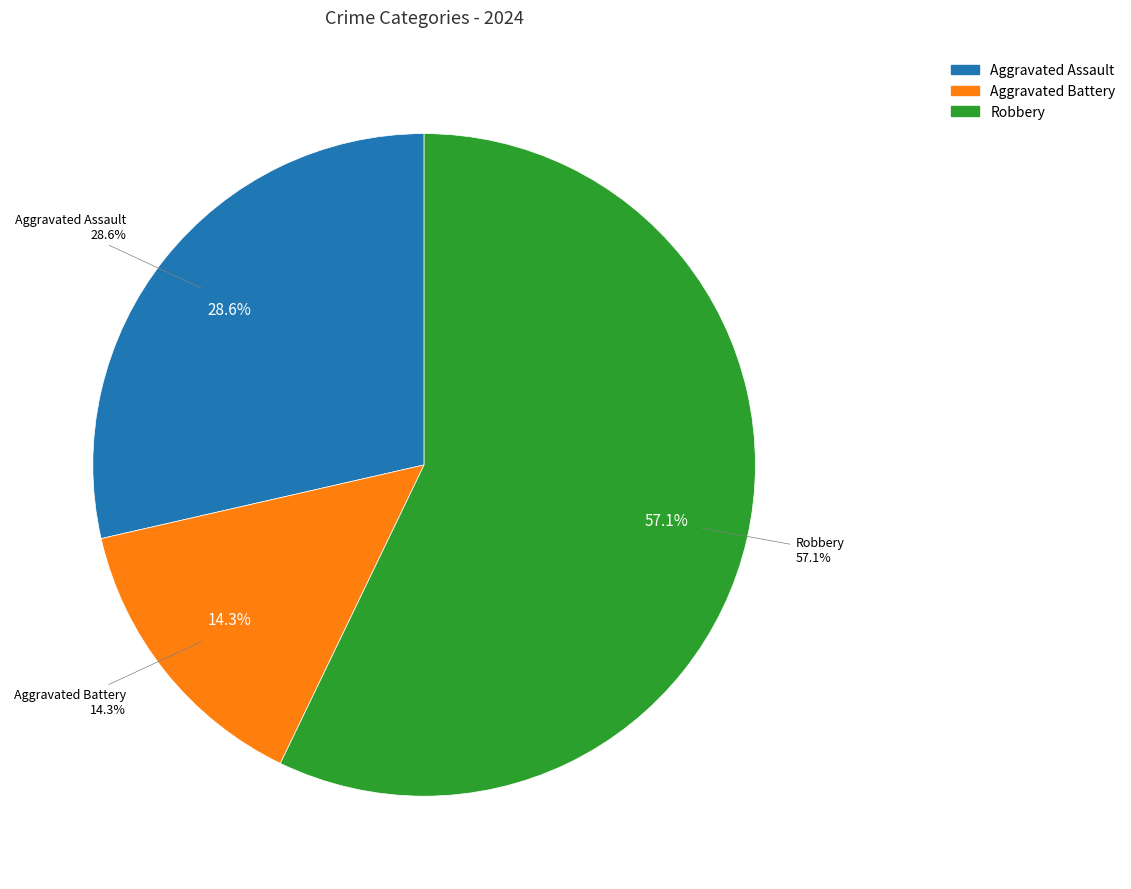

To the nearest percent, what is the average slice percentage?

33%